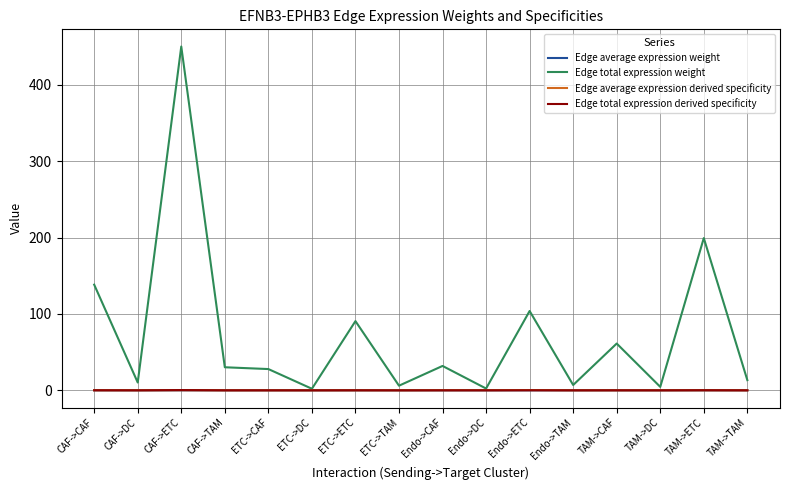

The value of Edge average expression weight at Endo->TAM is 0.0. True or false?

True